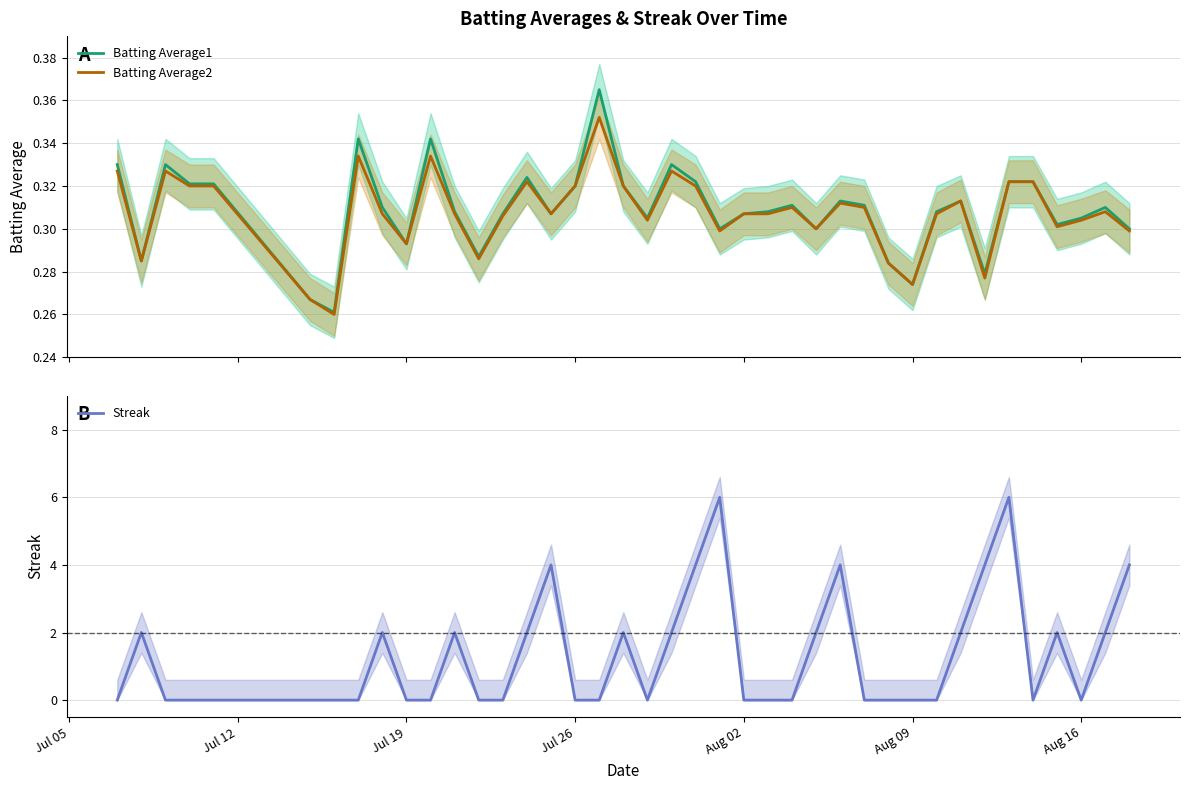

Is it true that Streak equals 0 at Aug 02?

True